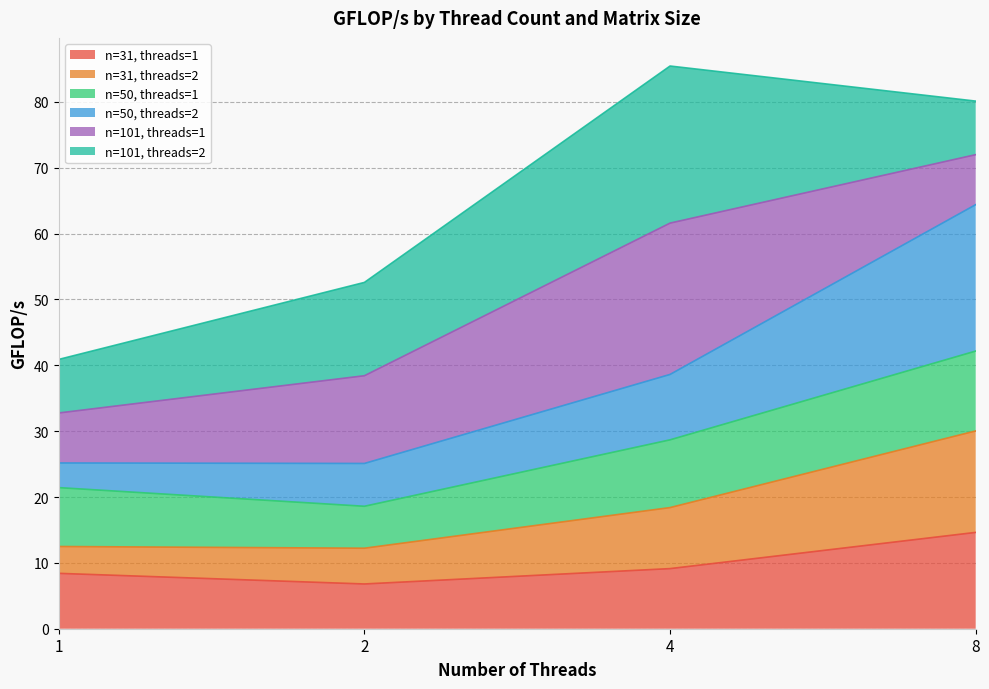

Is it true that n=31, threads=1 equals 9.1 at 4?

True